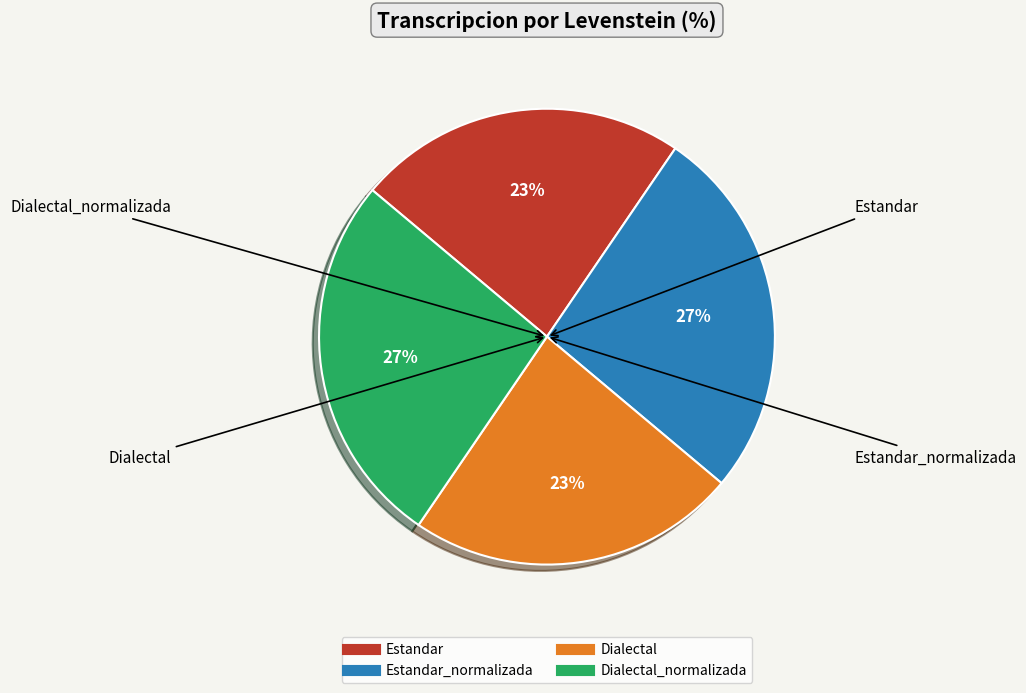

To the nearest percent, what is the average slice percentage?

25%